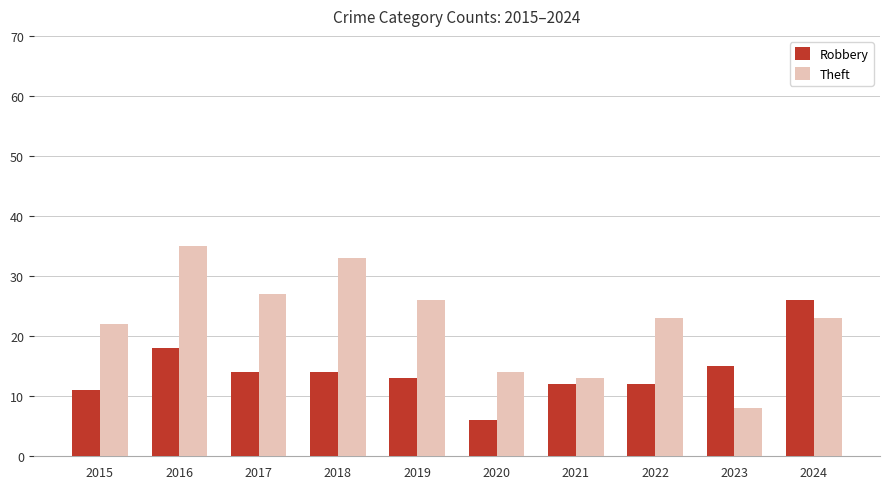

At which category is the sum across all series the highest?

2016